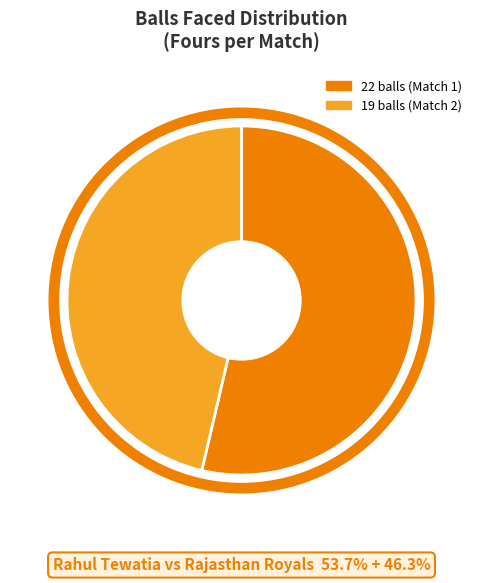

What is the majority slice?

22 balls